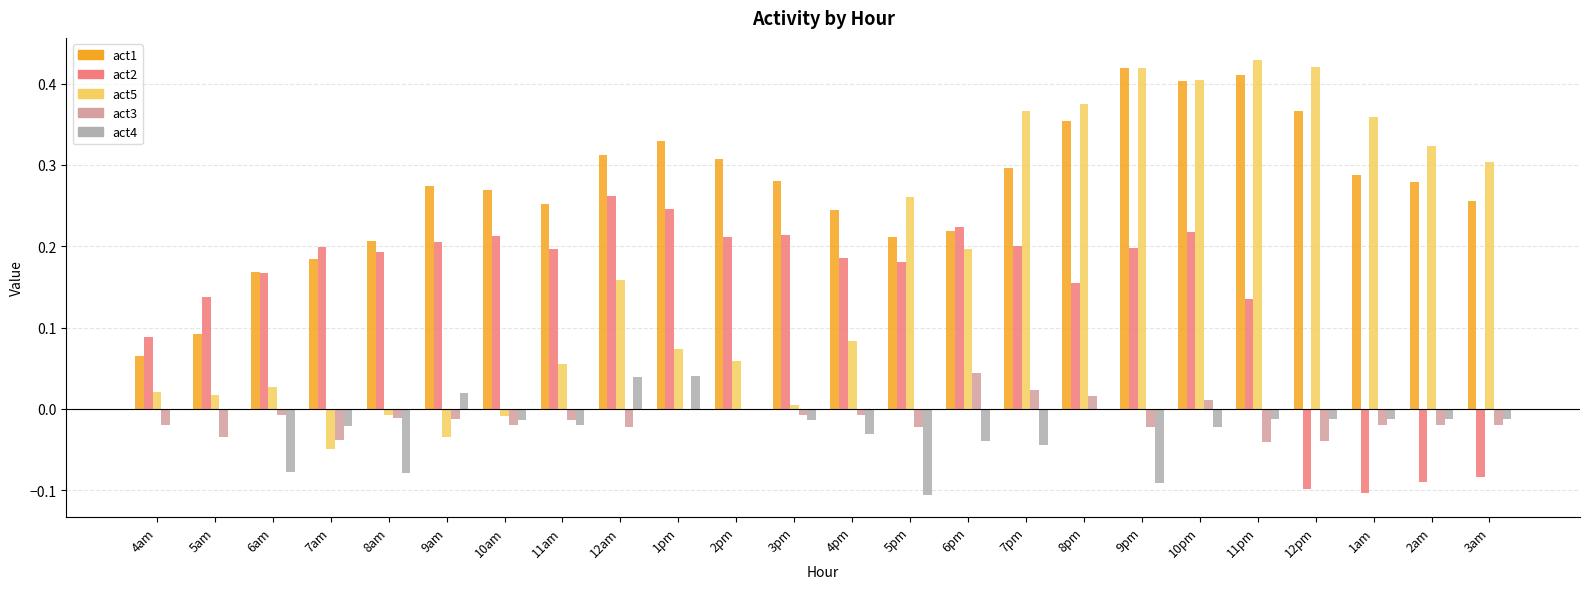

The value of act3 at 12pm is -0.1. True or false?

False